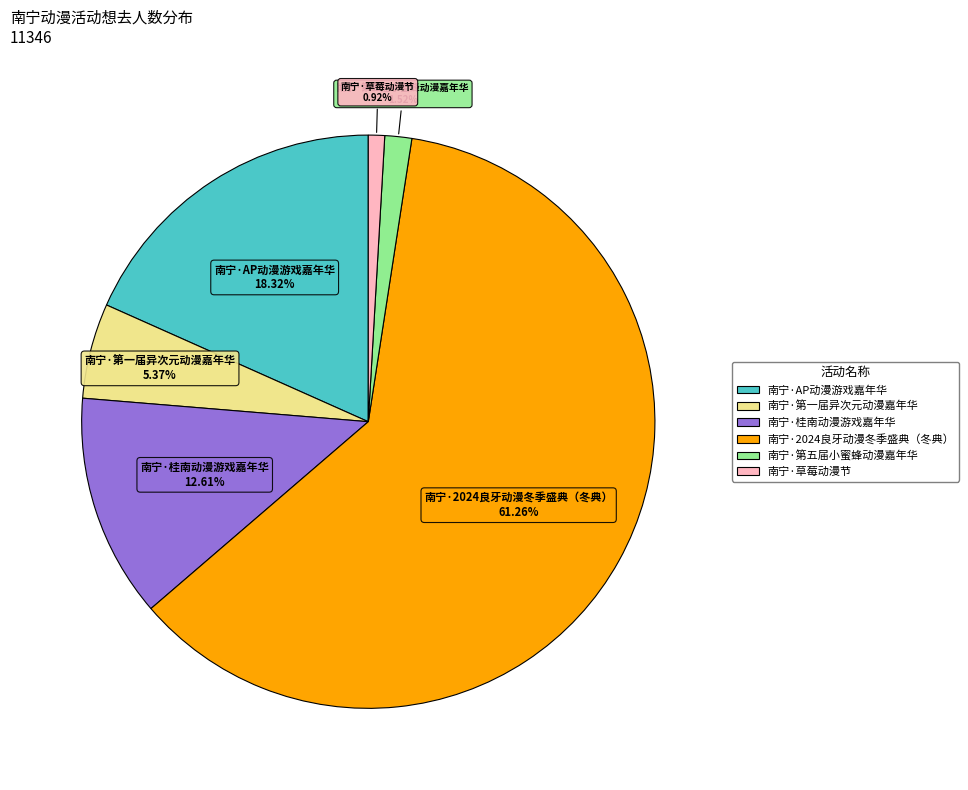

Is 南宁·桂南动漫游戏嘉年华 the majority of the pie?

No